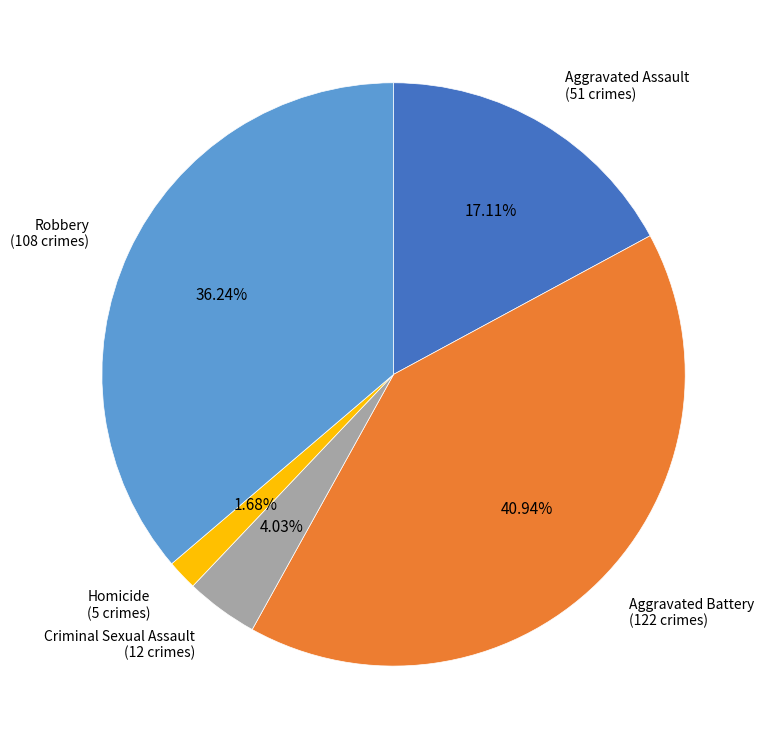

Is there any slice that represents more than half of the pie?

No